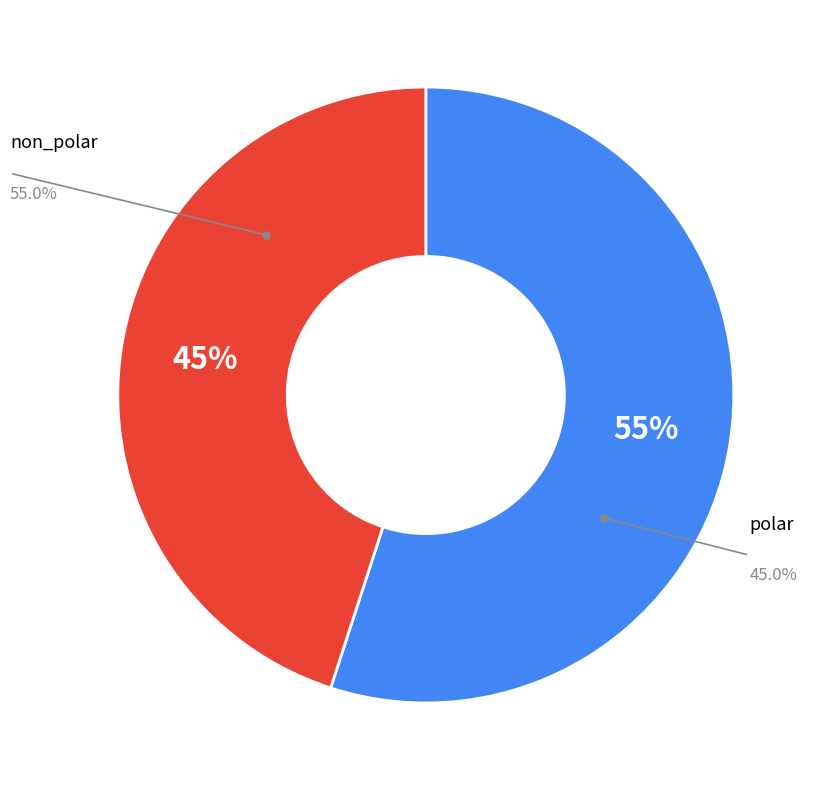

To the nearest percent, what percentage of the pie is polar?

45%